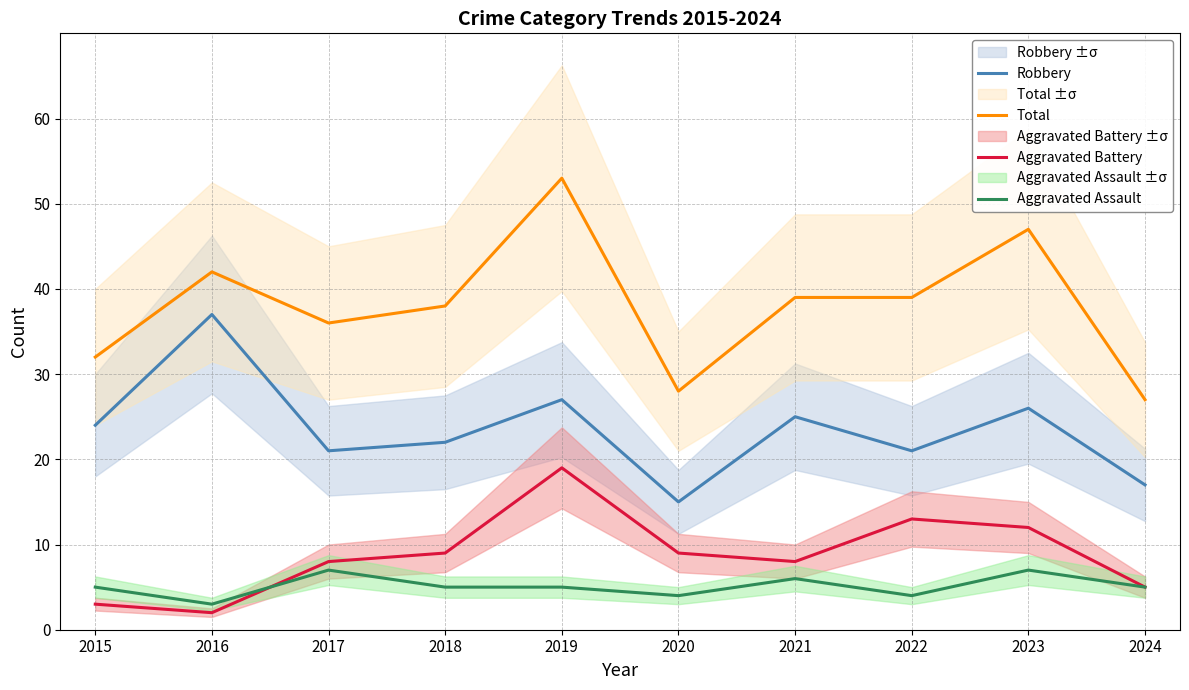

True or false: Aggravated Assault and Total cross at least once.

False